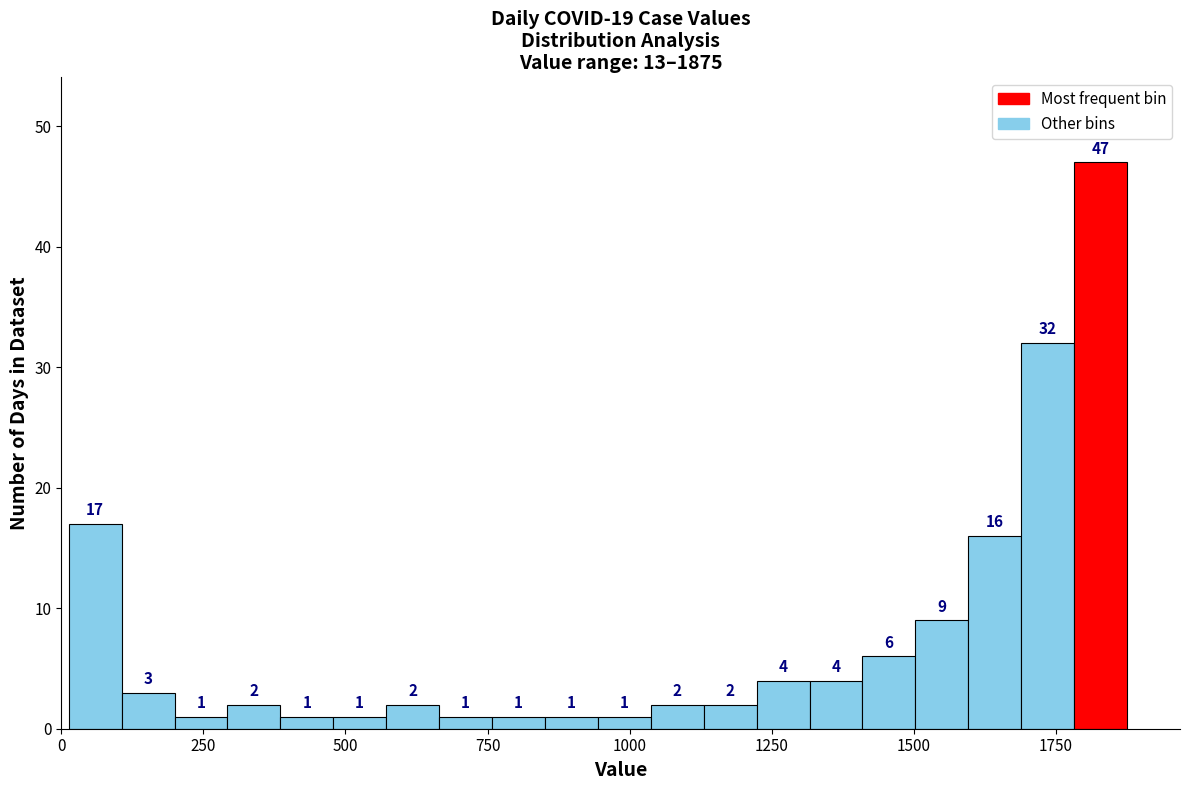

Around what value on the x-axis is the tallest bar? Give the approximate position of its centre, as read against the axis.

1850